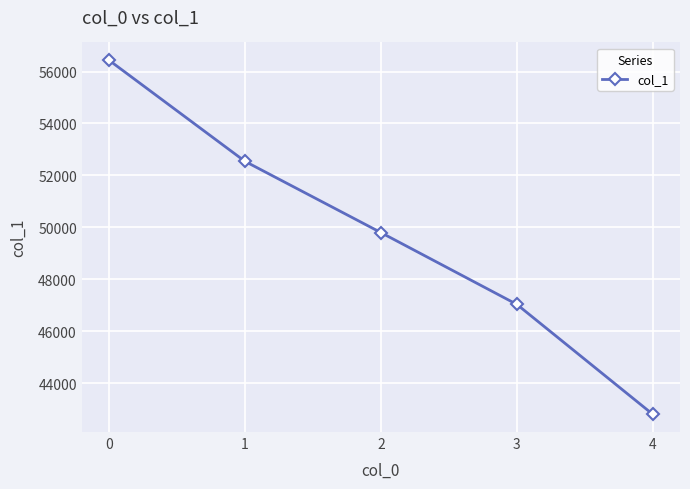

The chart shows a value of 63360 at 3. True or false?

False